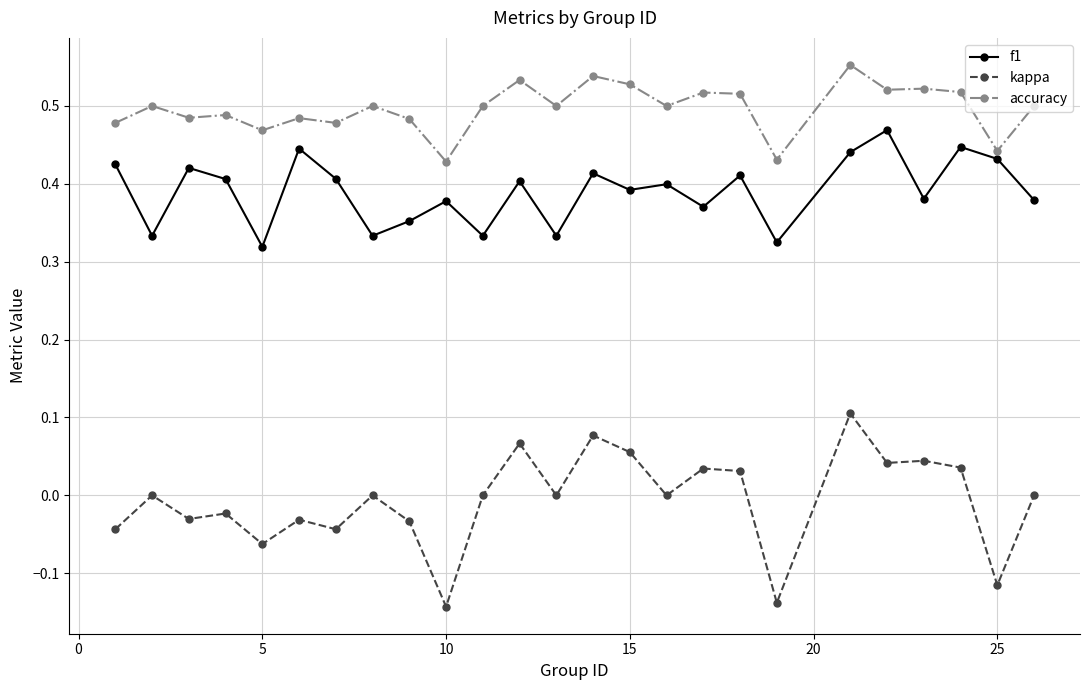

List the series in order of their peak value, highest first.

accuracy, f1, kappa